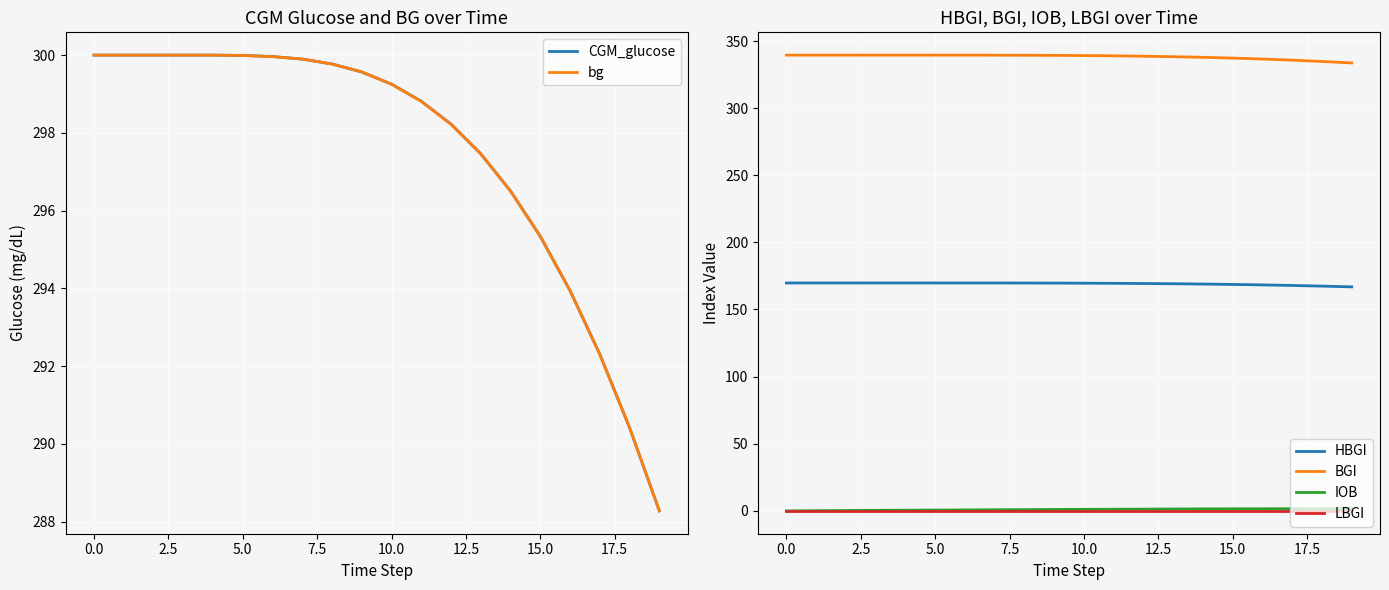

Count the number of data series in this chart.

6